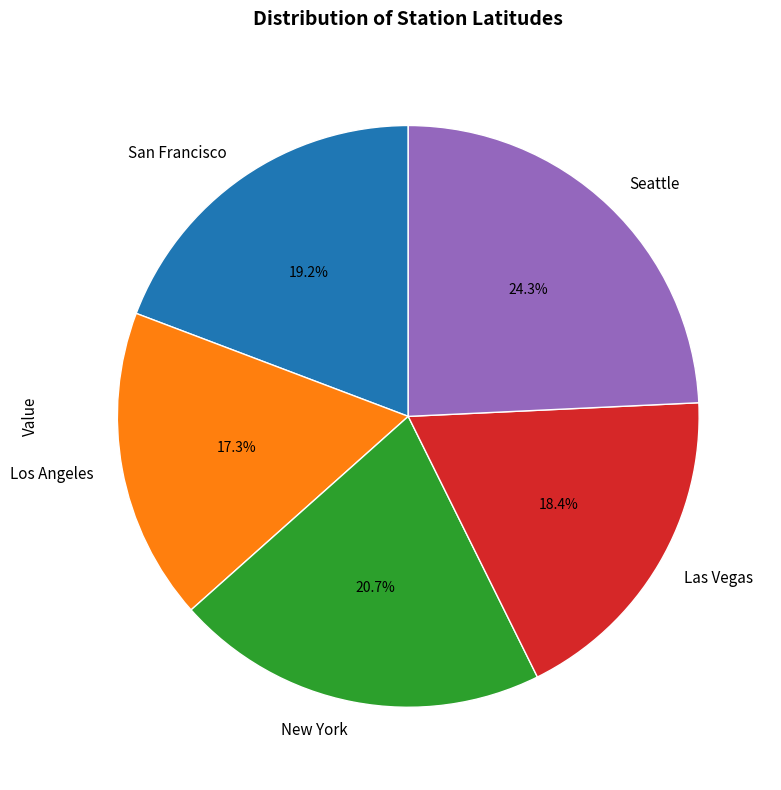

Count the number of slices in the pie.

5